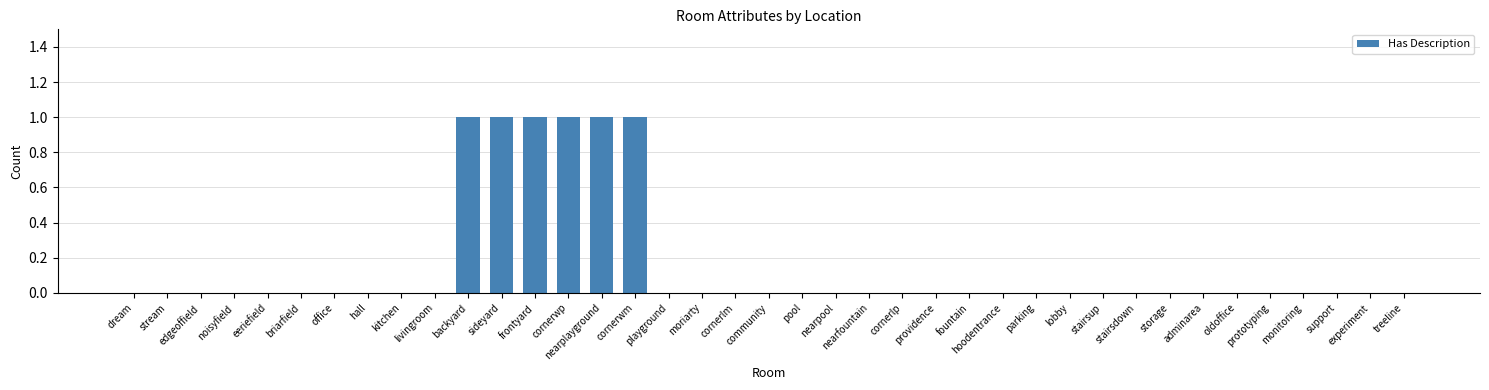

Reading left to right, list all the values displayed in this chart.

dream=0	stream=0	edgeoffield=0	noisyfield=0	eeriefield=0	briarfield=0	office=0	hall=0	kitchen=0	livingroom=0	backyard=1	sideyard=1	frontyard=1	cornerwp=1	nearplayground=1	cornerwm=1	playground=0	moriarty=0	cornerlm=0	community=0	pool=0	nearpool=0	nearfountain=0	cornerlp=0	providence=0	fountain=0	hoodentrance=0	parking=0	lobby=0	stairsup=0	stairsdown=0	storage=0	adminarea=0	oldoffice=0	prototyping=0	monitoring=0	support=0	experiment=0	treeline=0